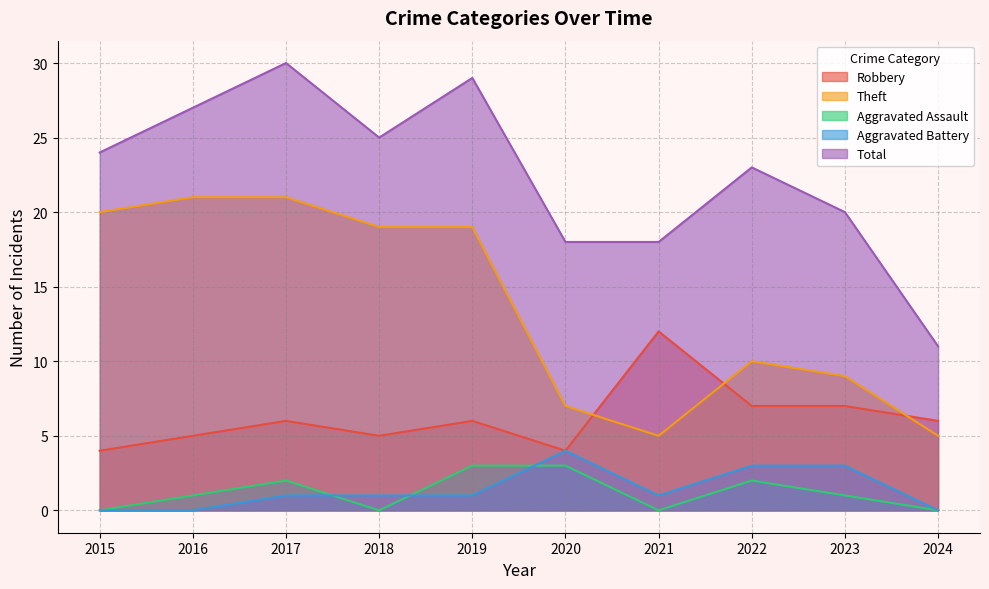

How many interior local peaks does the Aggravated Battery series have?

1